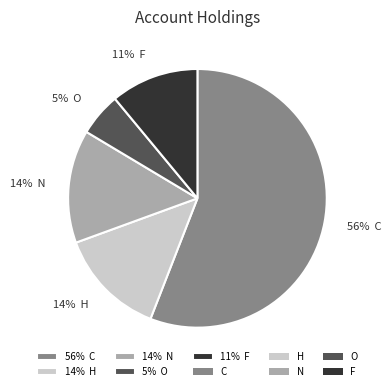

What is the smallest slice in the pie chart?

5% O